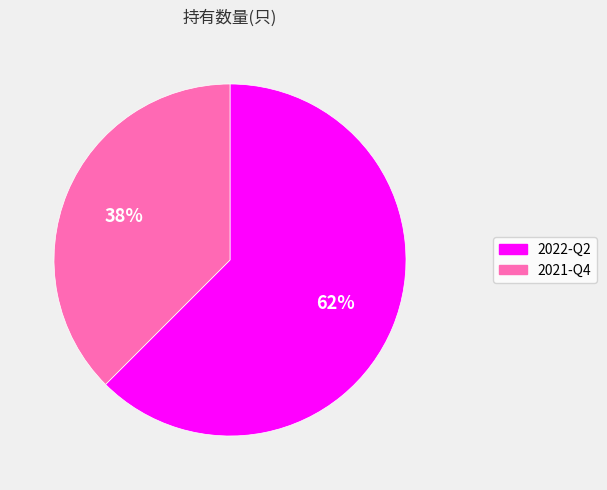

Which slice represents more than half of the pie?

2022-Q2